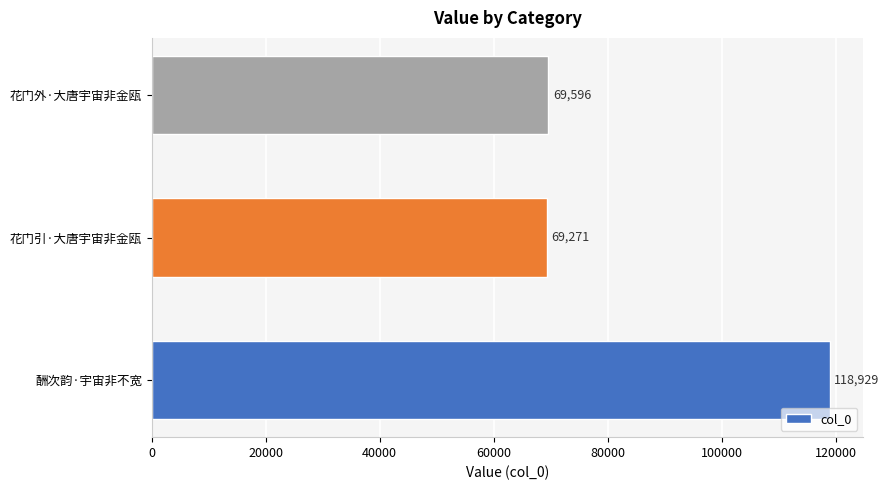

Approximately how many times larger is the value at 花门外·大唐宇宙非金瓯 compared to 酬次韵·宇宙非不宽?

0.6